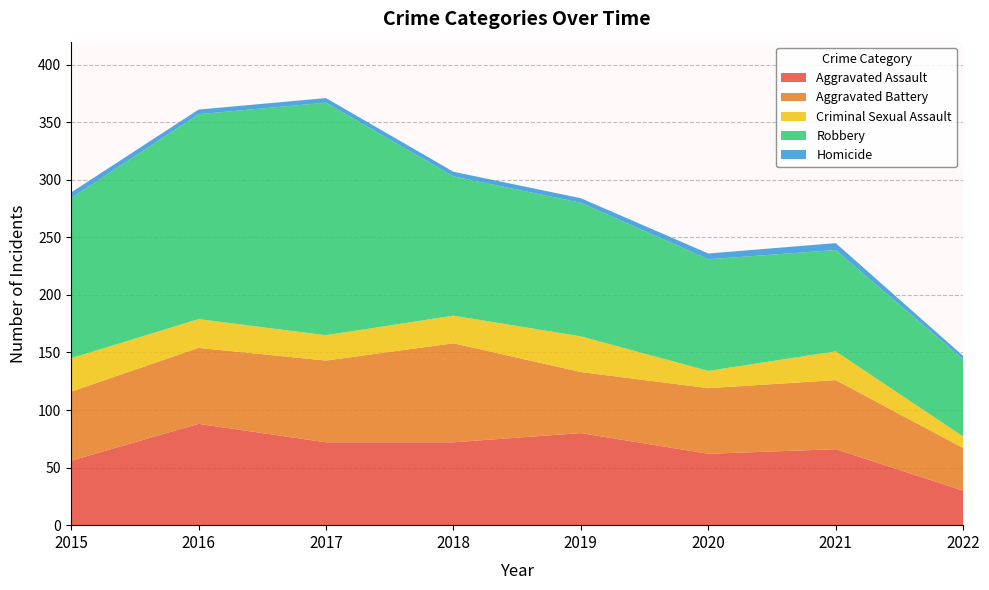

Count the number of categories in the chart.

8